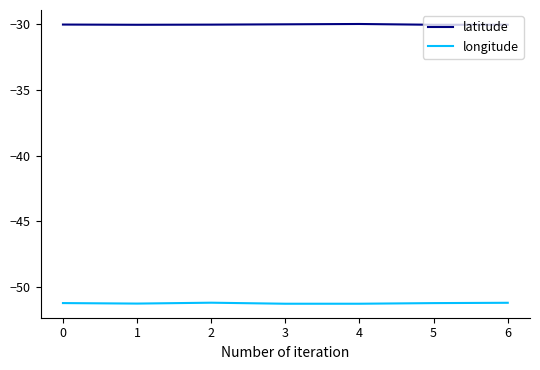

Which series has the largest total across all categories?

latitude